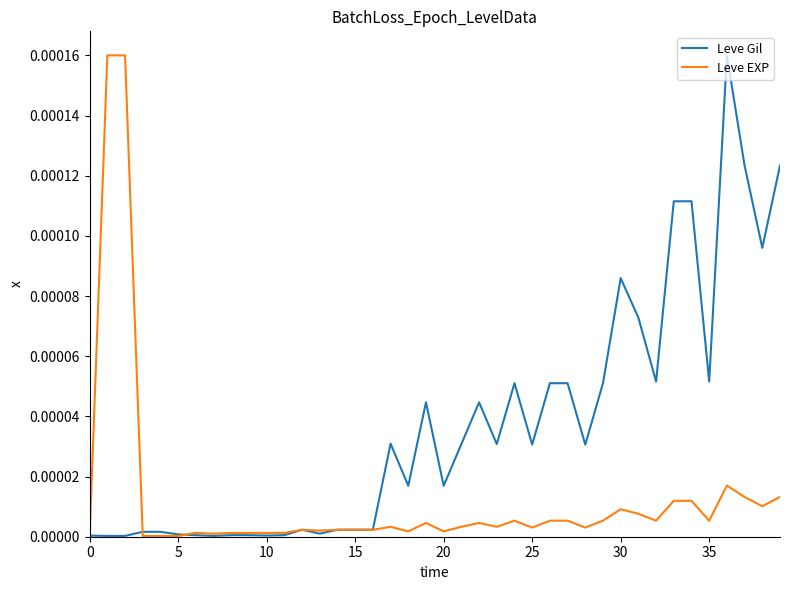

How many lines are shown in the chart?

2